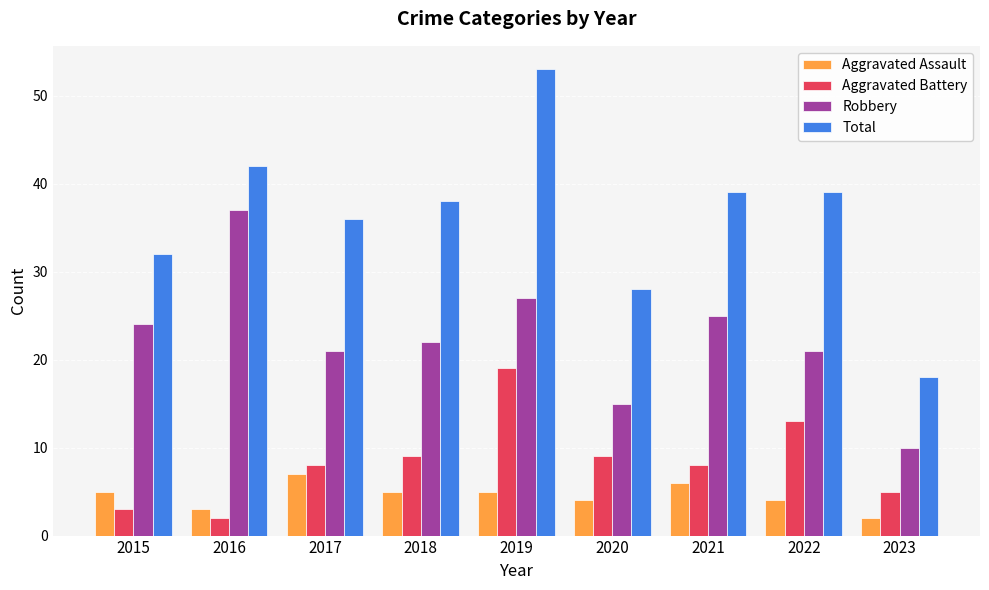

What is the value of the Aggravated Assault bar at the 7th from the left?

6